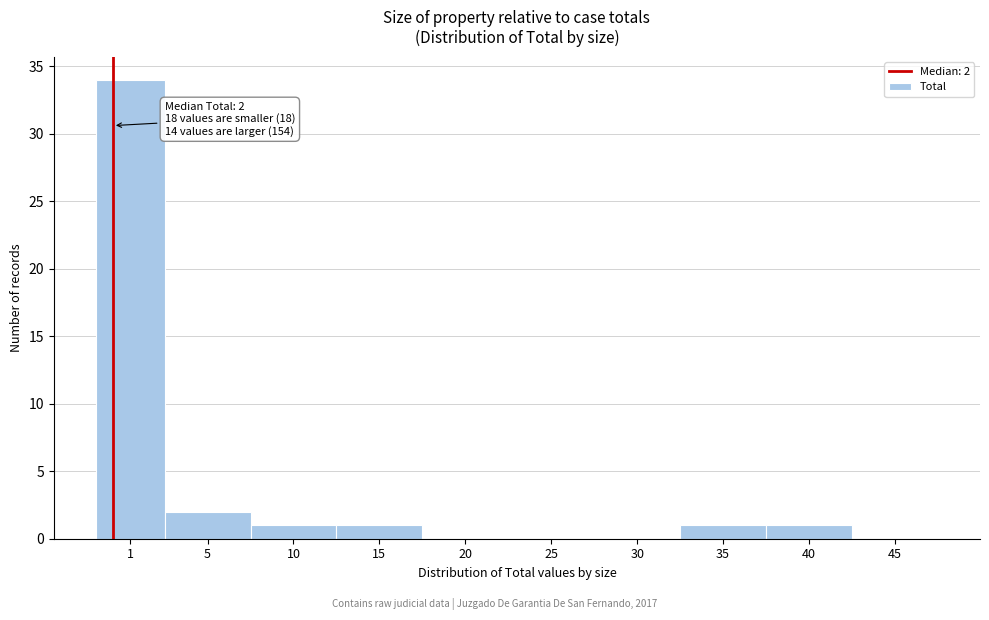

Reading left to right, what are all the values shown in this chart?

1=34	5=2	10=1	15=1	20=0	25=0	30=0	35=1	40=1	45=0